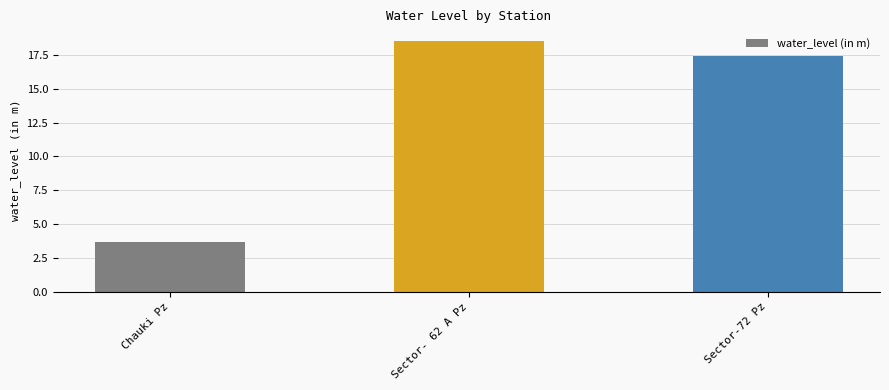

What is the value of the 3rd bar from the left?

17.4